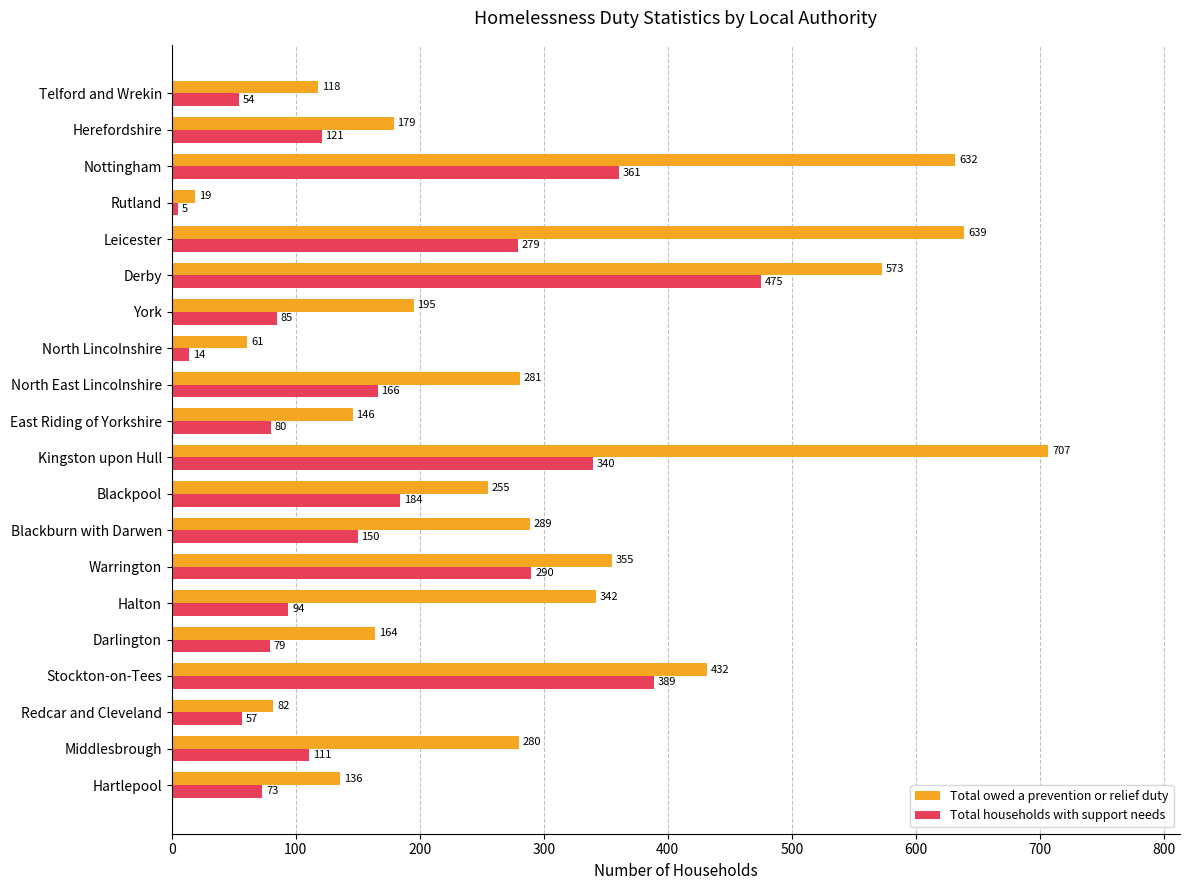

What is the difference between the maximum and second lowest values in the Total owed a prevention or relief duty series?

646